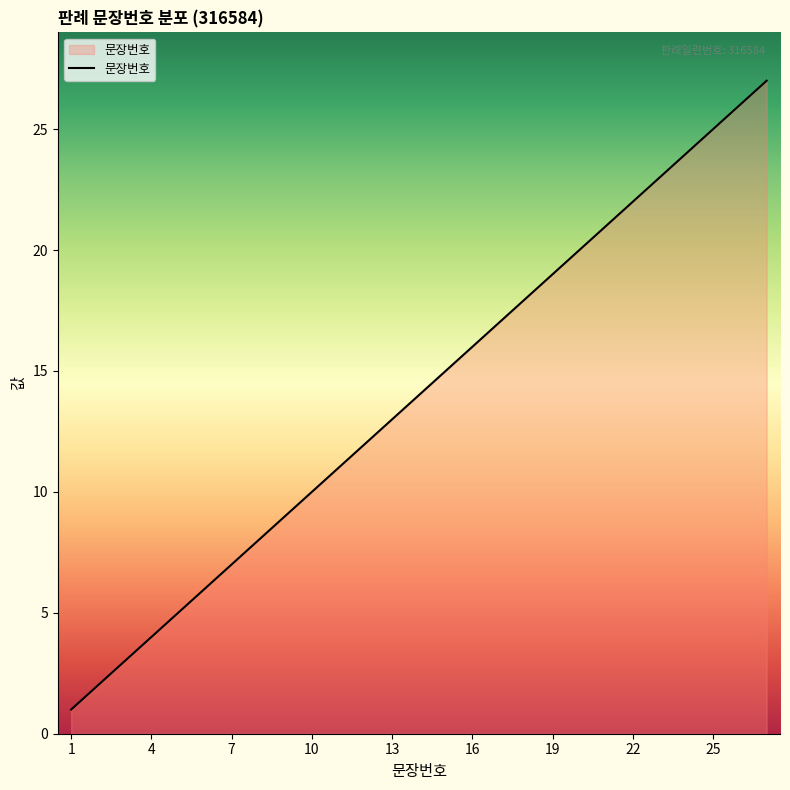

Does the chart have visible grid lines?

No